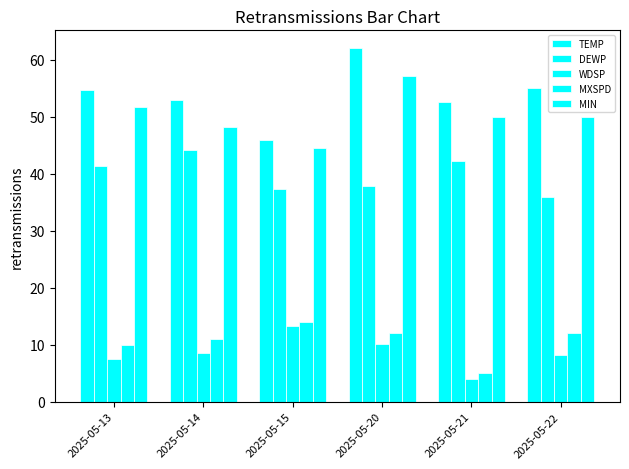

Which series has the largest total across all categories?

TEMP